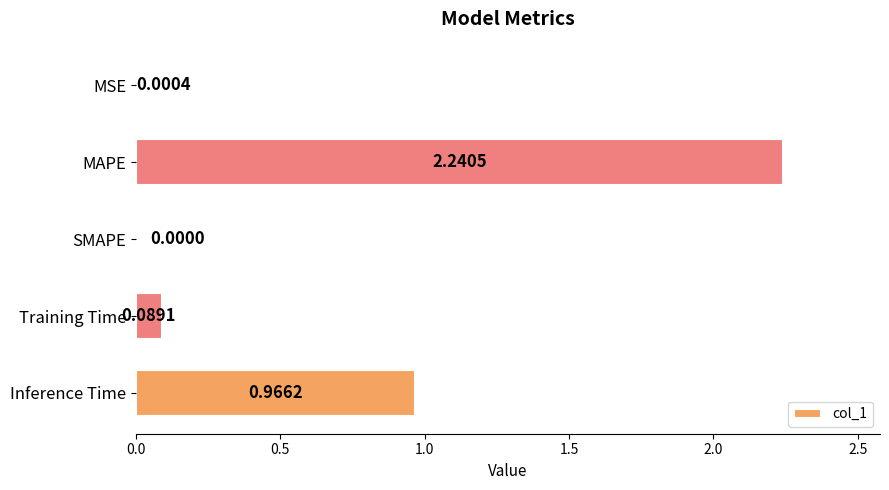

How many series are shown in this chart?

1